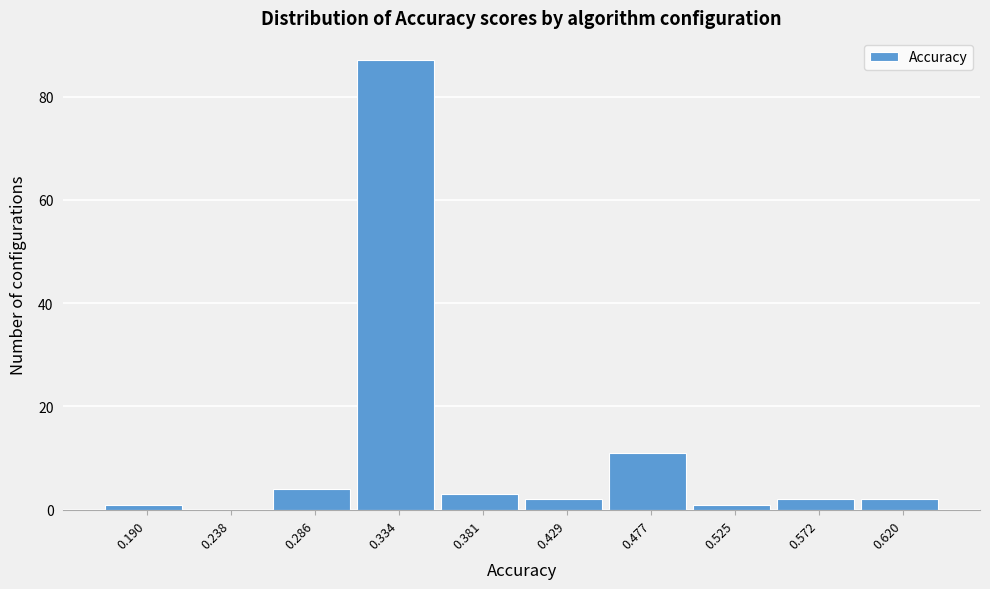

Reading left to right, list all the values displayed in this chart.

0.190=1	0.238=0	0.286=4	0.334=87	0.381=3	0.429=2	0.477=11	0.525=1	0.572=2	0.620=2